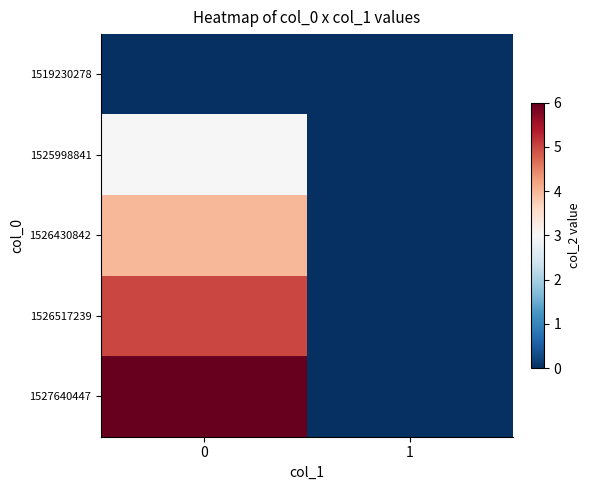

How many distinct data groups are displayed?

5